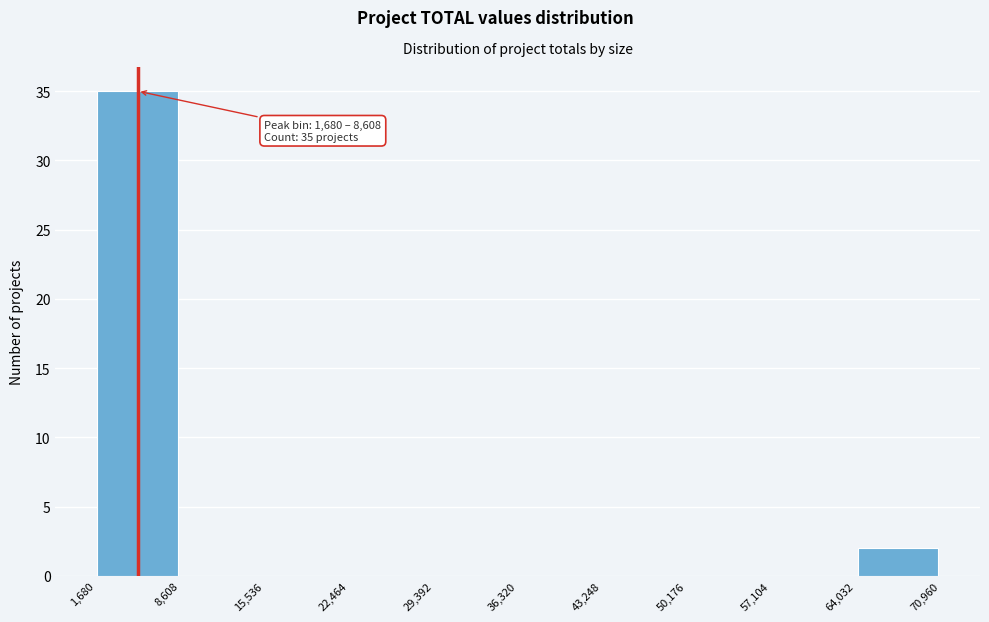

Which range on the x-axis has the tallest bar?

1,680 to 8,608